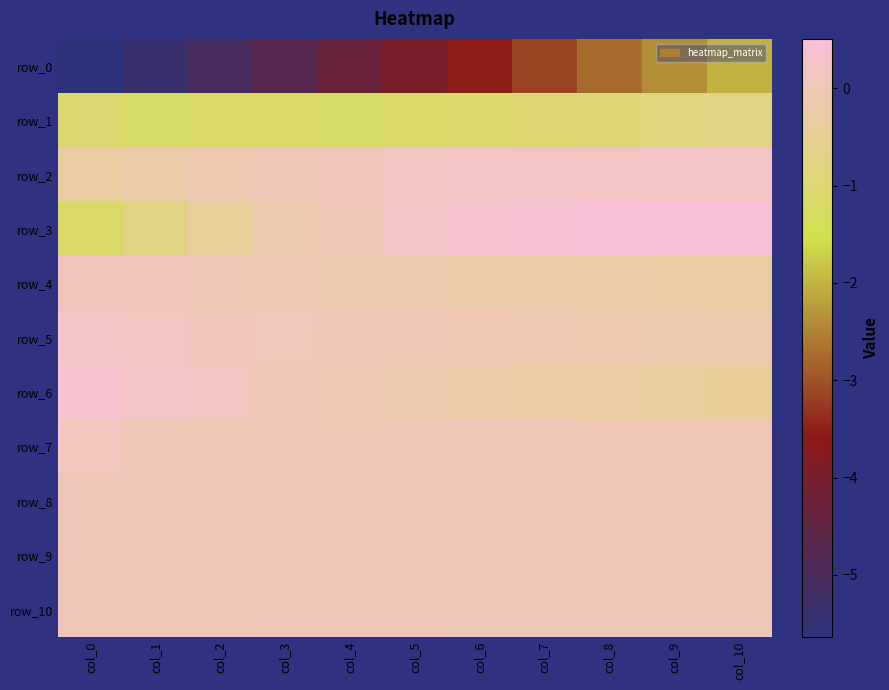

Which category has the highest value across all series?

col_10